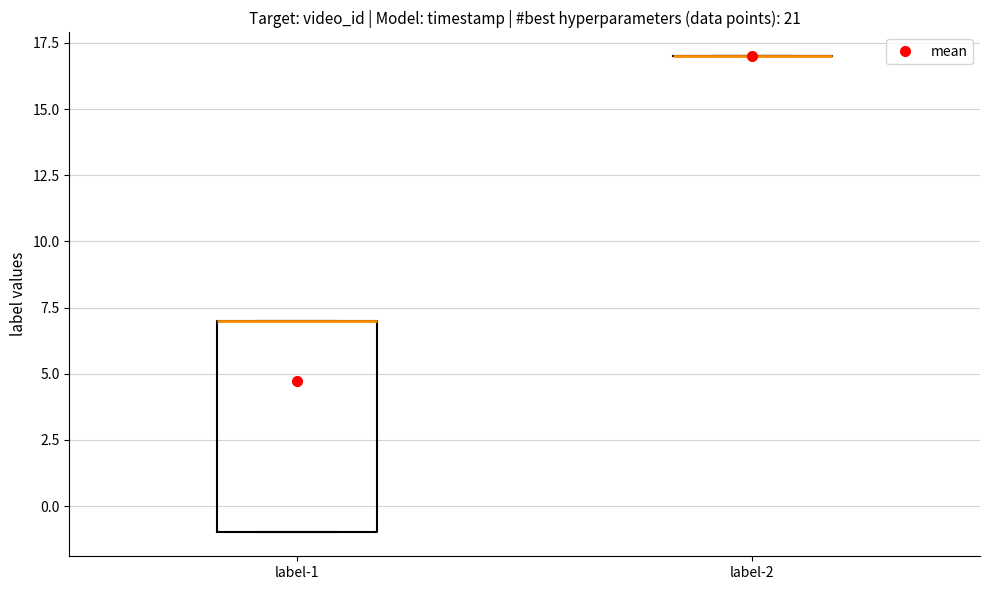

Reading left to right, read every box against the y-axis: the position of its median line, the range the box covers, and the ends of its whiskers. The values are not printed on the chart, so give them approximately, as read against the axis.

label-1: median 7 (drawn on the box's upper edge), box -1 to 7, whiskers -1 to 7
label-2: box collapsed to a line at 17, whiskers 17 to 17